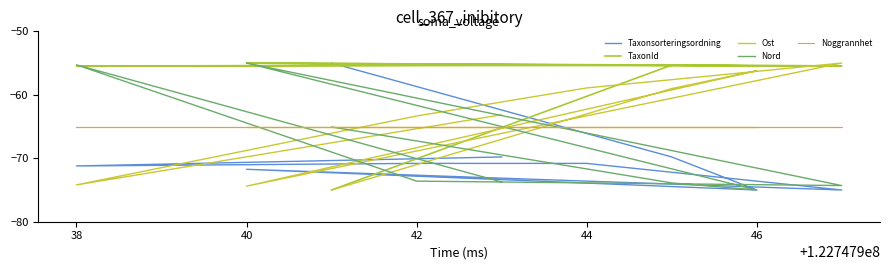

Is it true that Noggrannhet equals -19.8 at 38?

False